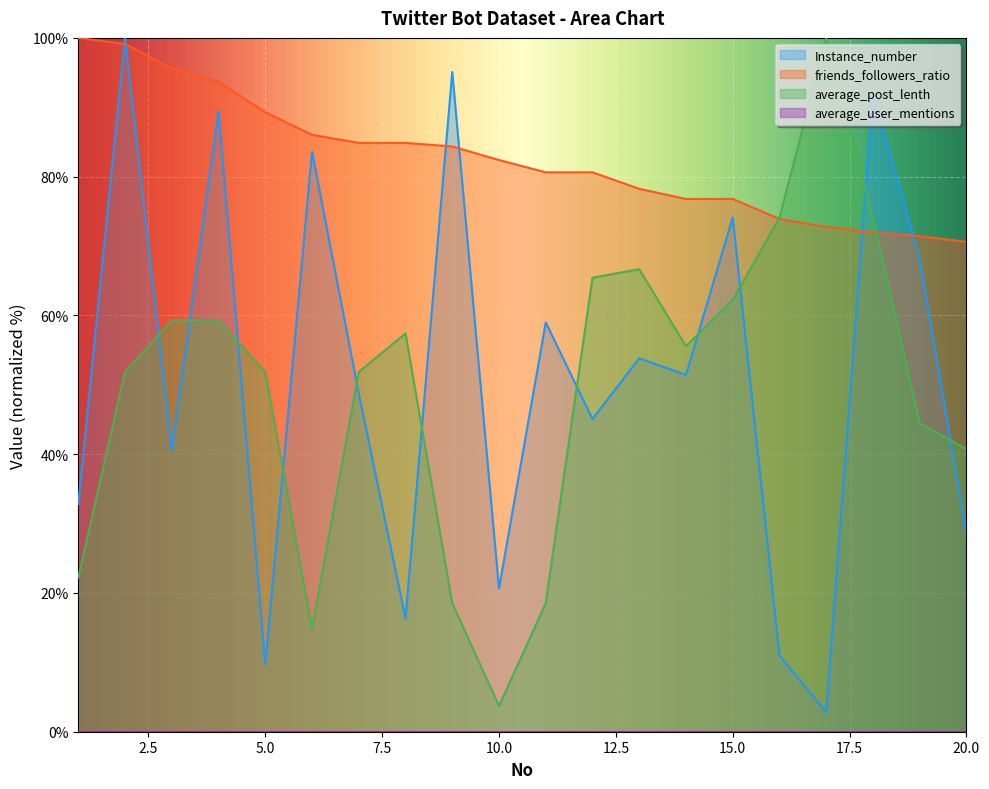

At which category does average_post_lenth reach its first local peak?

8